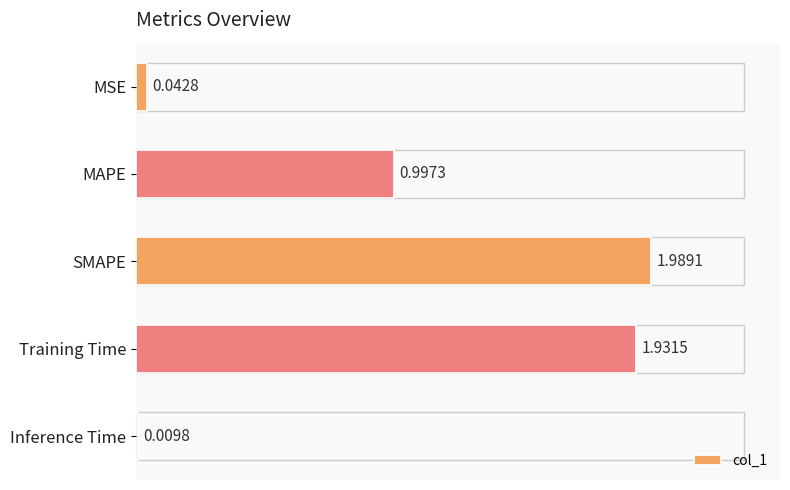

Are the bars grouped side by side (vs. stacked)?

No